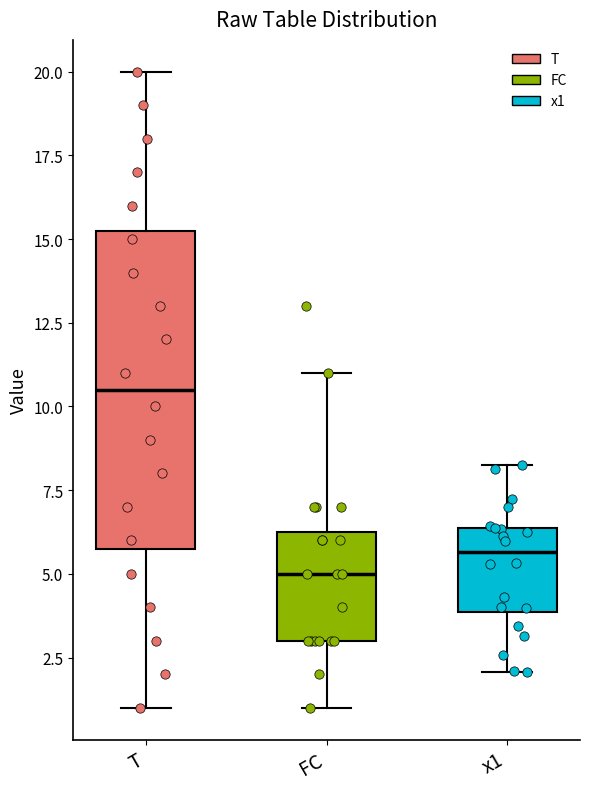

Which box's median line is the lowest?

FC